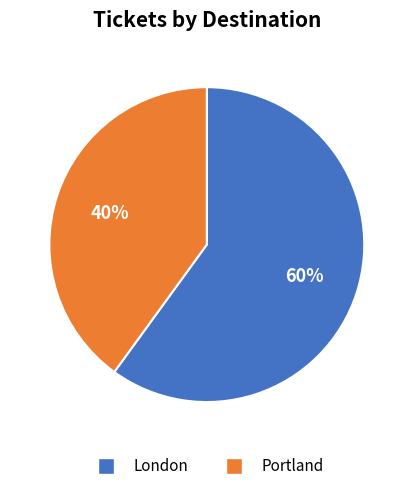

Is there a majority slice in this chart?

Yes